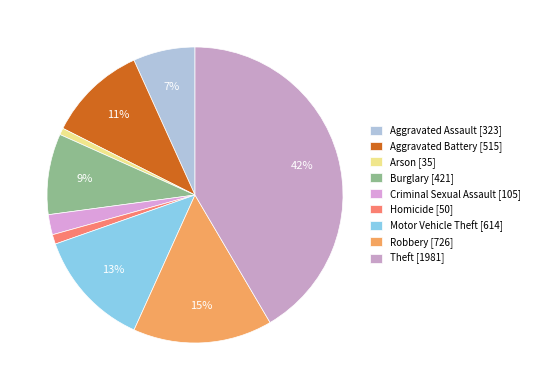

Do Arson and Motor Vehicle Theft together represent more than half of the pie?

No